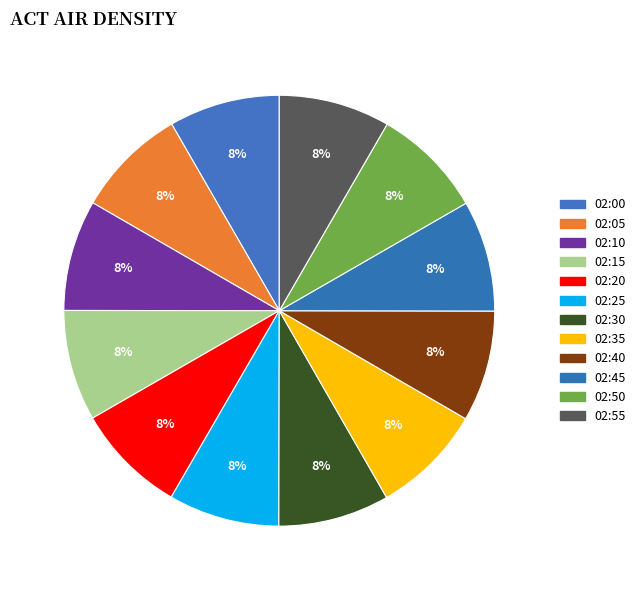

What is the smallest slice in the pie chart?

02:00